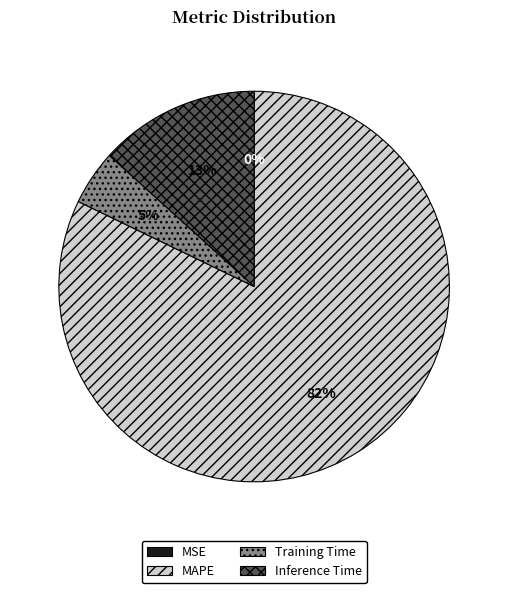

The Training Time slice represents 5% of the pie. True or false?

True